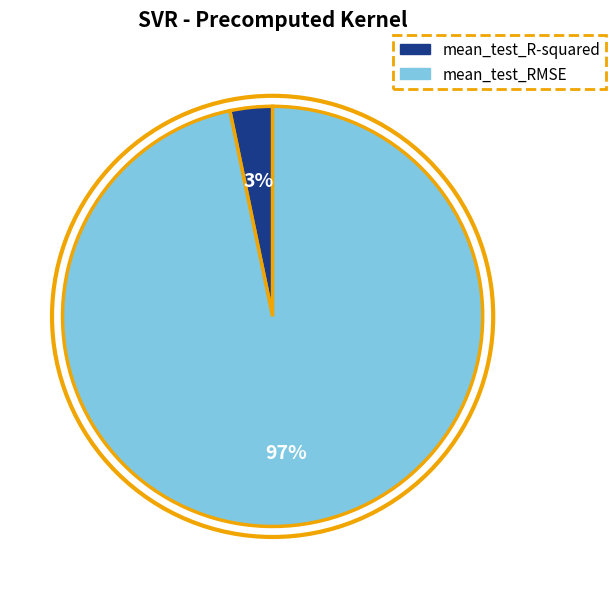

To the nearest percent, what portion does mean_test_R-squared represent?

3%